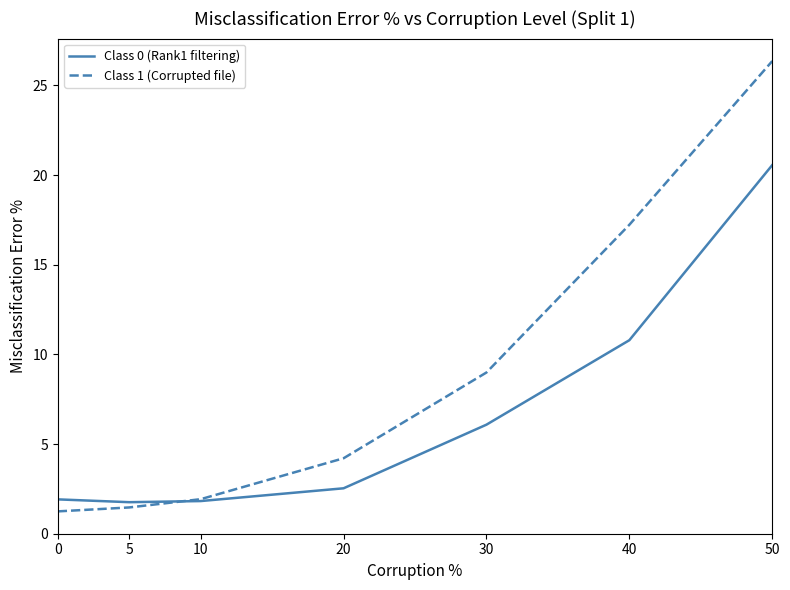

What is the minimum value shown in the chart?

1.2